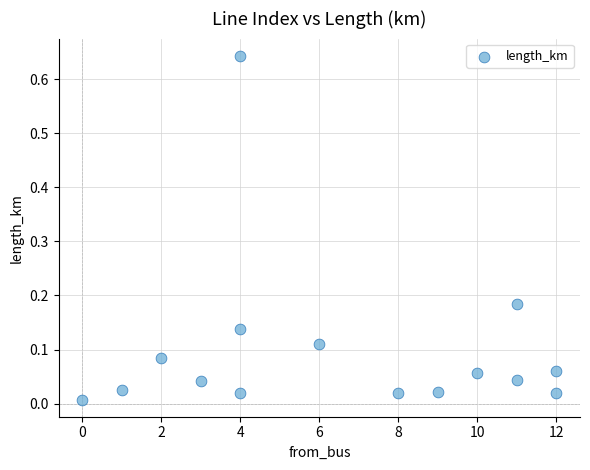

What is the range of X values (max minus min)?

12.0